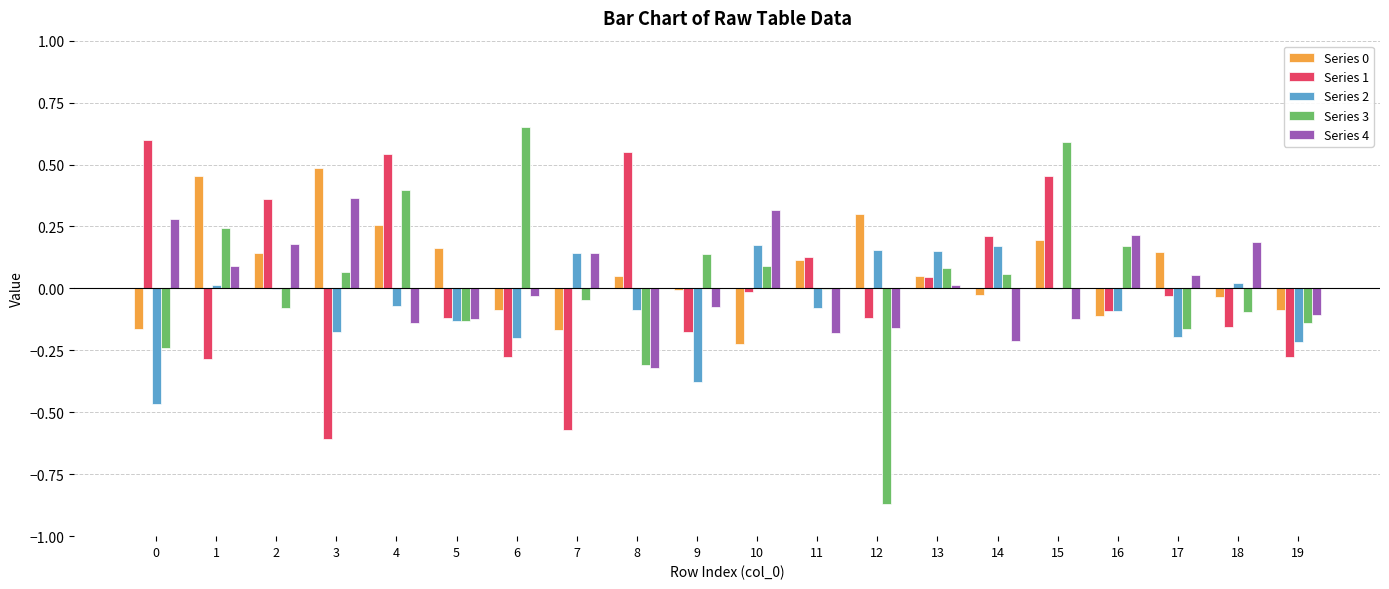

Is the value of Series 0 at 8 greater than the value of Series 4 at 18?

No